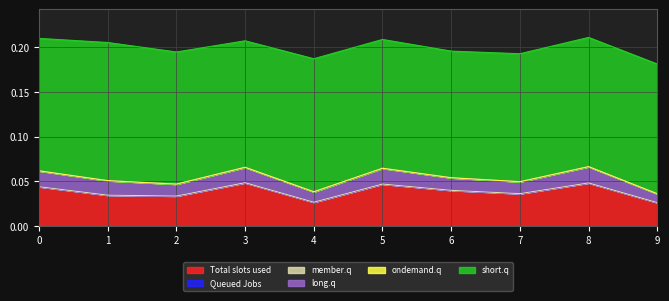

Does the chart have visible grid lines?

Yes